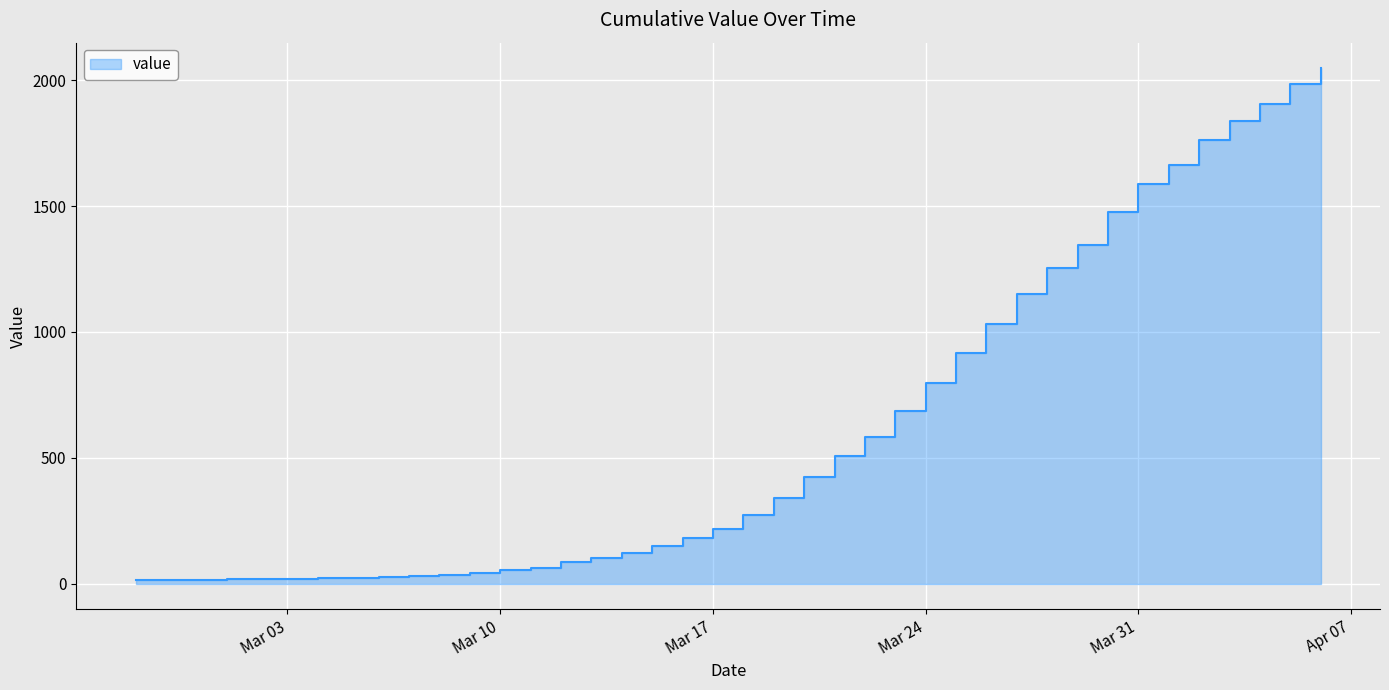

Between 2020-03-30 and 2020-03-10, which is larger?

2020-03-30